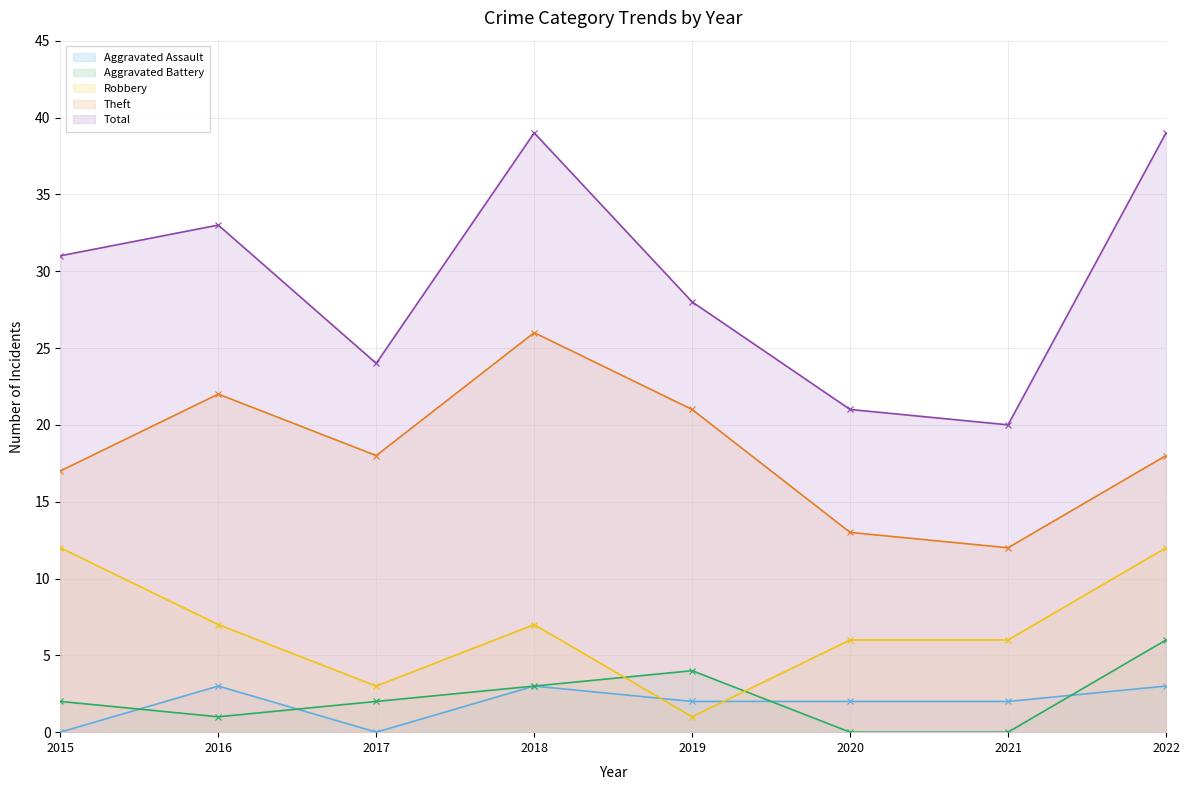

Count the number of data series in this chart.

5